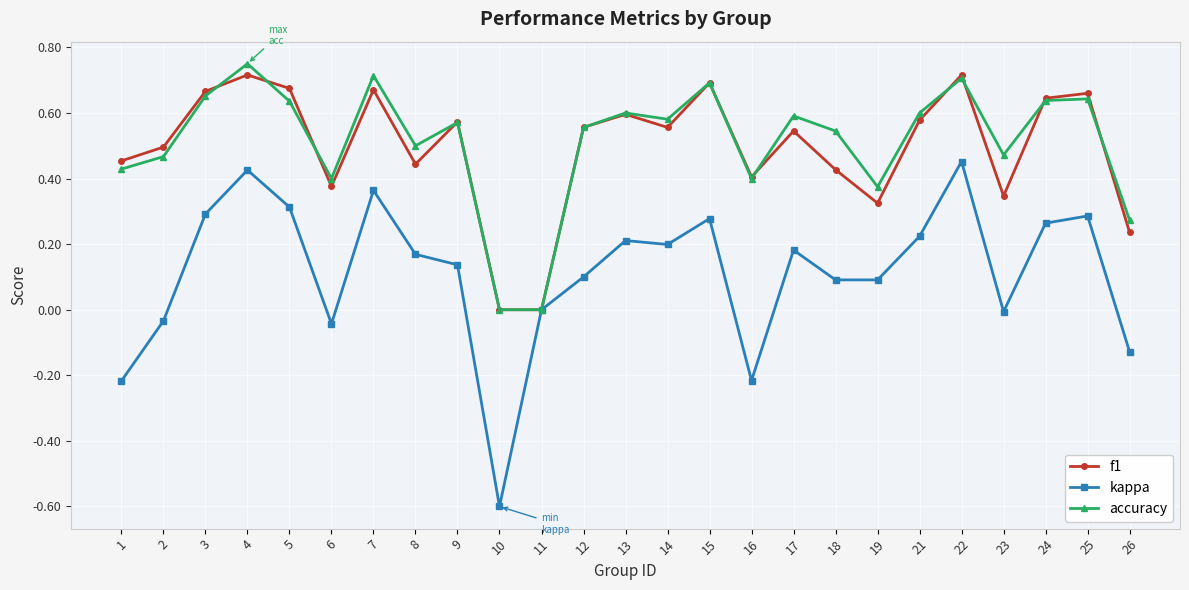

The kappa series shows 0.3 at 3. True or false?

True